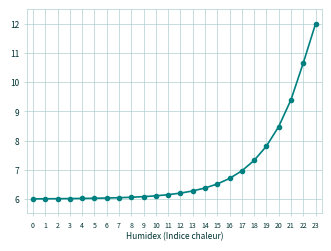

What is the sum of all values?

167.2